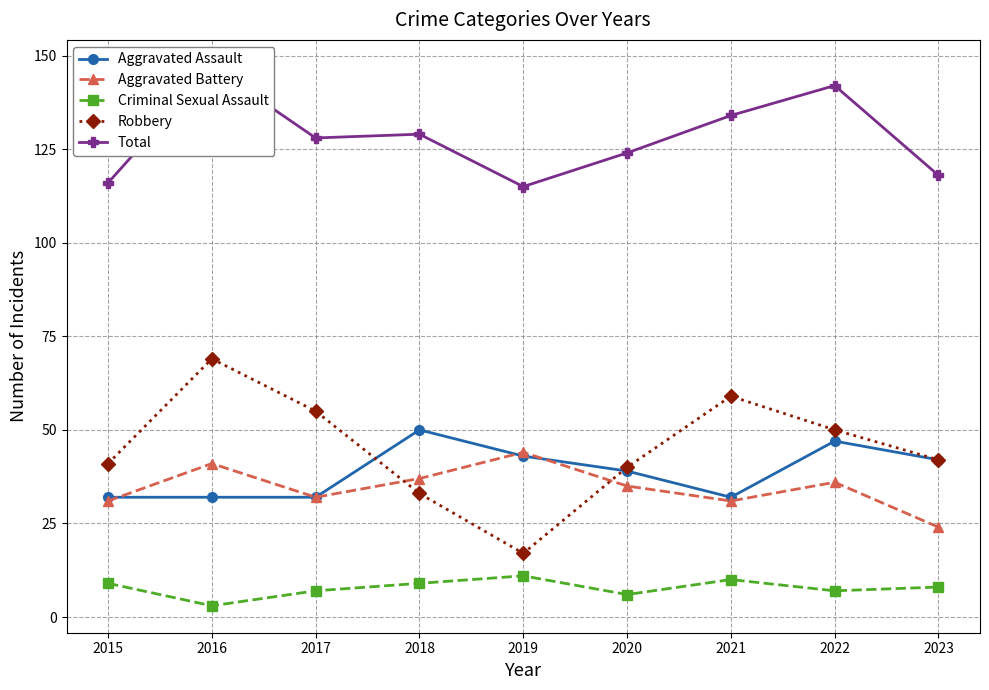

True or false: Criminal Sexual Assault has a value of 3 at 2023.

False